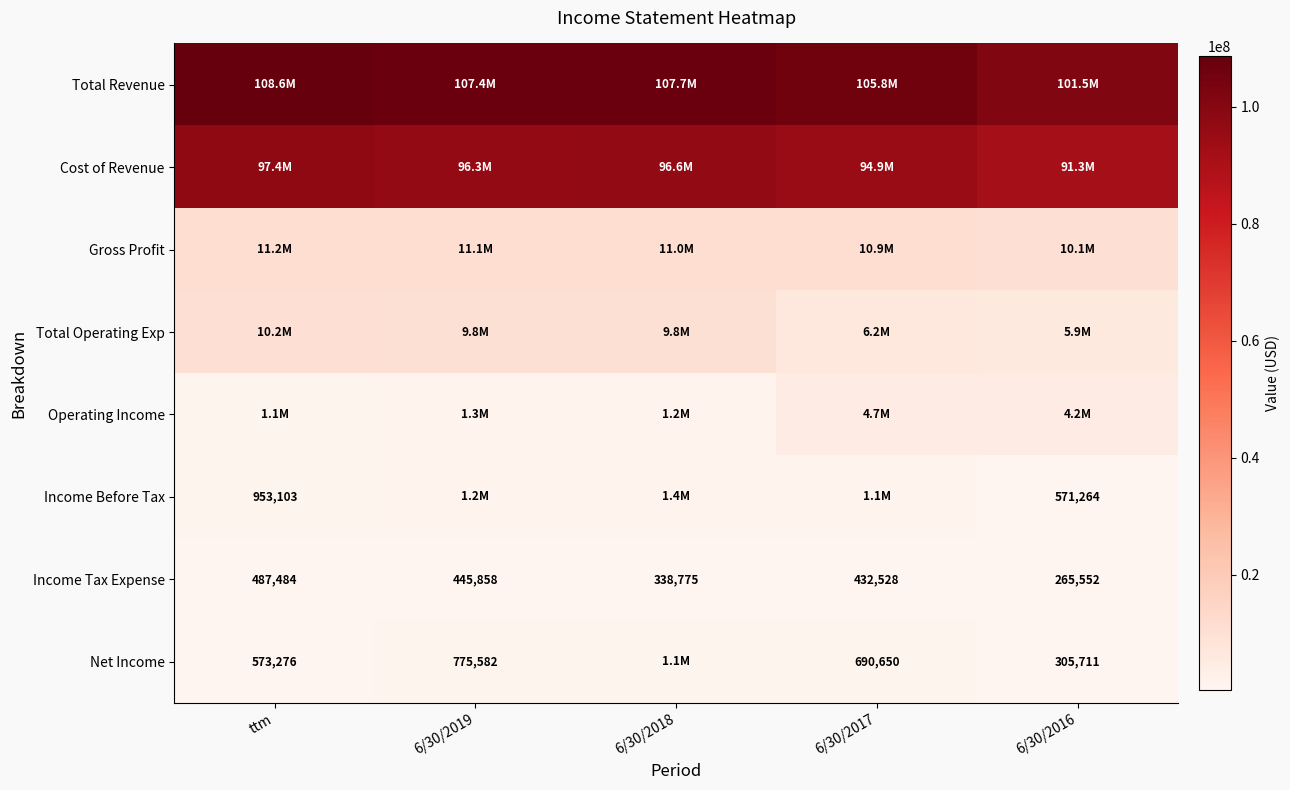

Between 6/30/2016 and 6/30/2018, which is larger?

6/30/2018